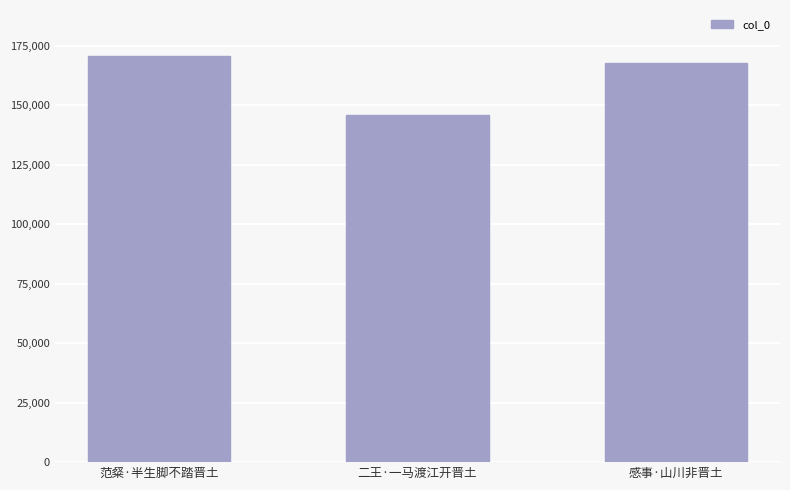

The chart shows a value of 170849 at 范粲·半生脚不踏晋土. True or false?

True